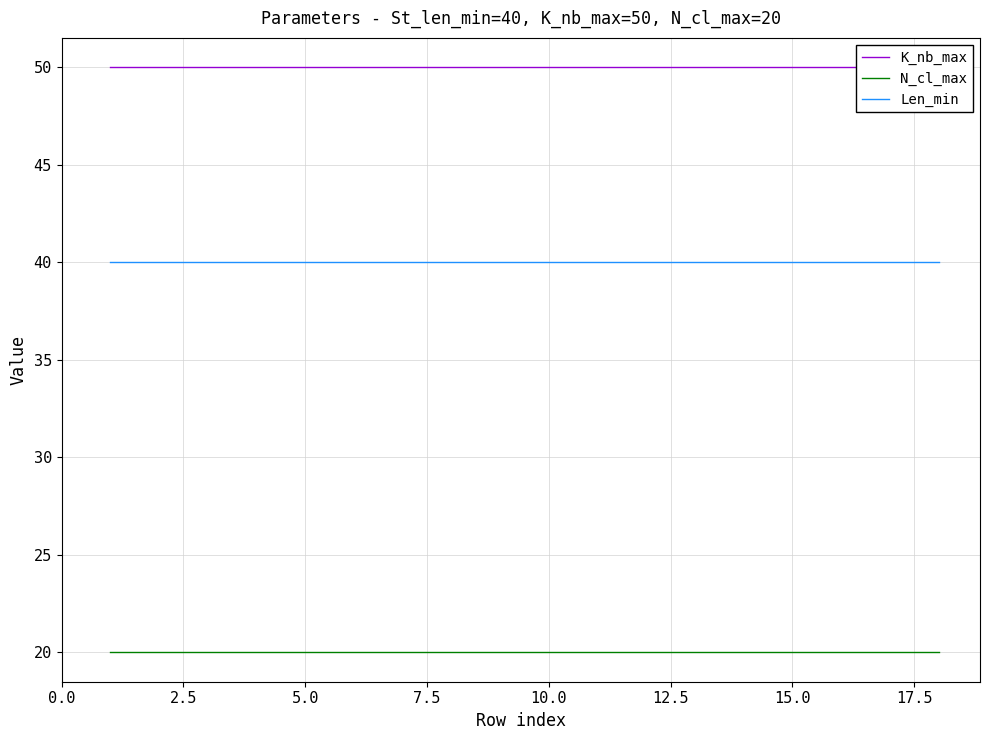

How many lines are shown in the chart?

3